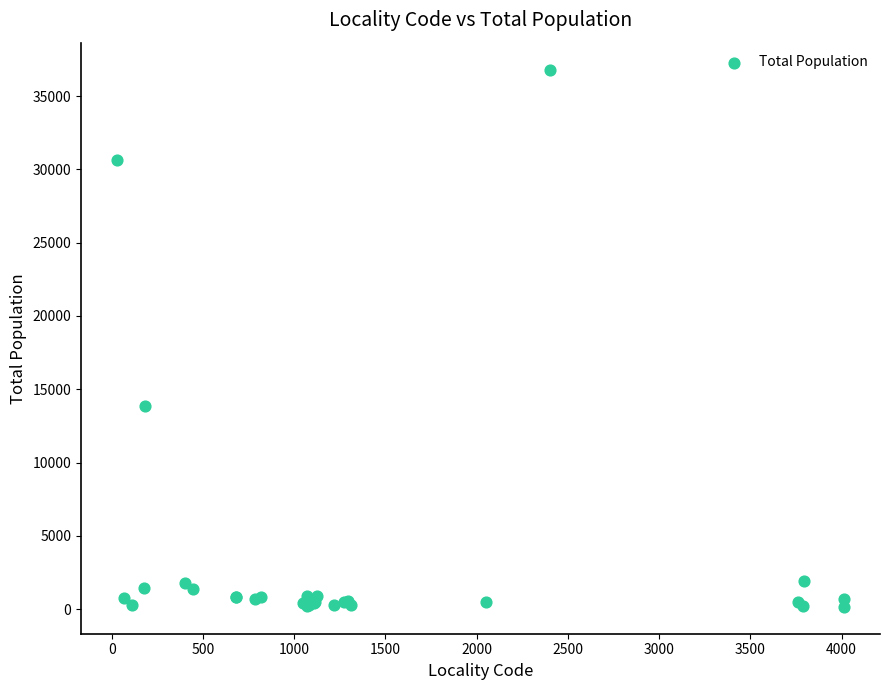

What Y value in the scatter plot is closest to 18484?

13826